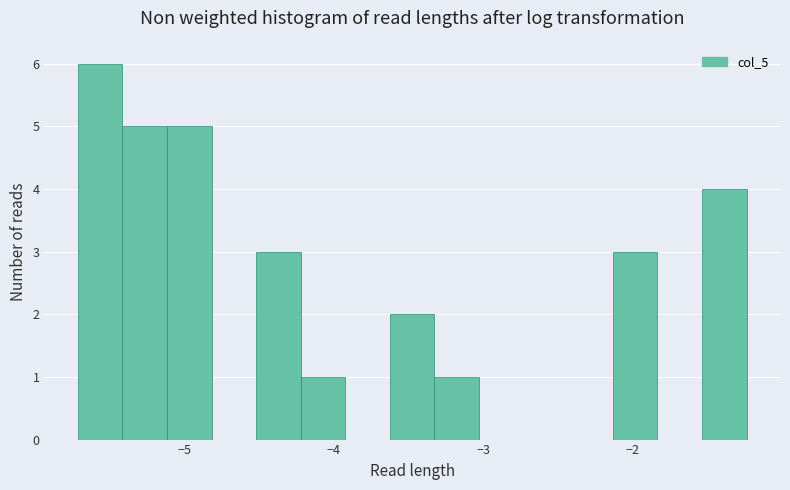

Read against the x-axis, roughly where is the centre of the tallest bar?

-5.6